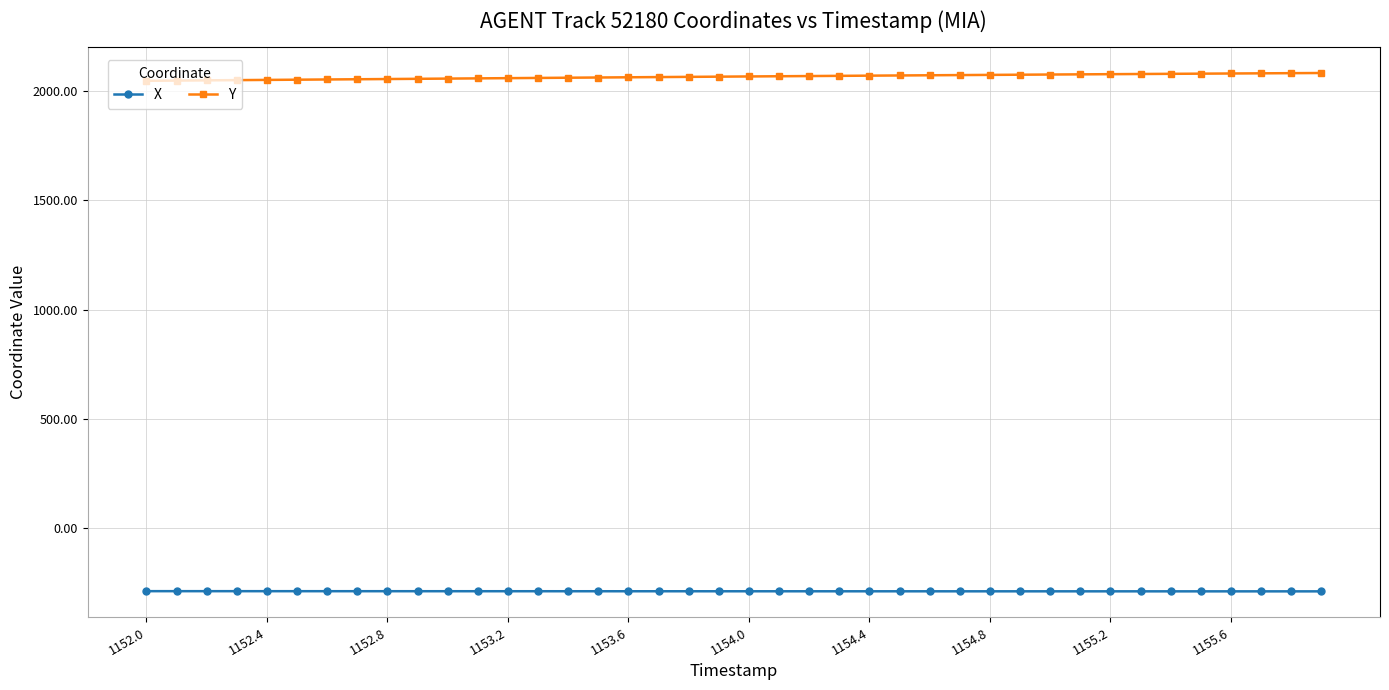

True or false: Y and X cross at least once.

False